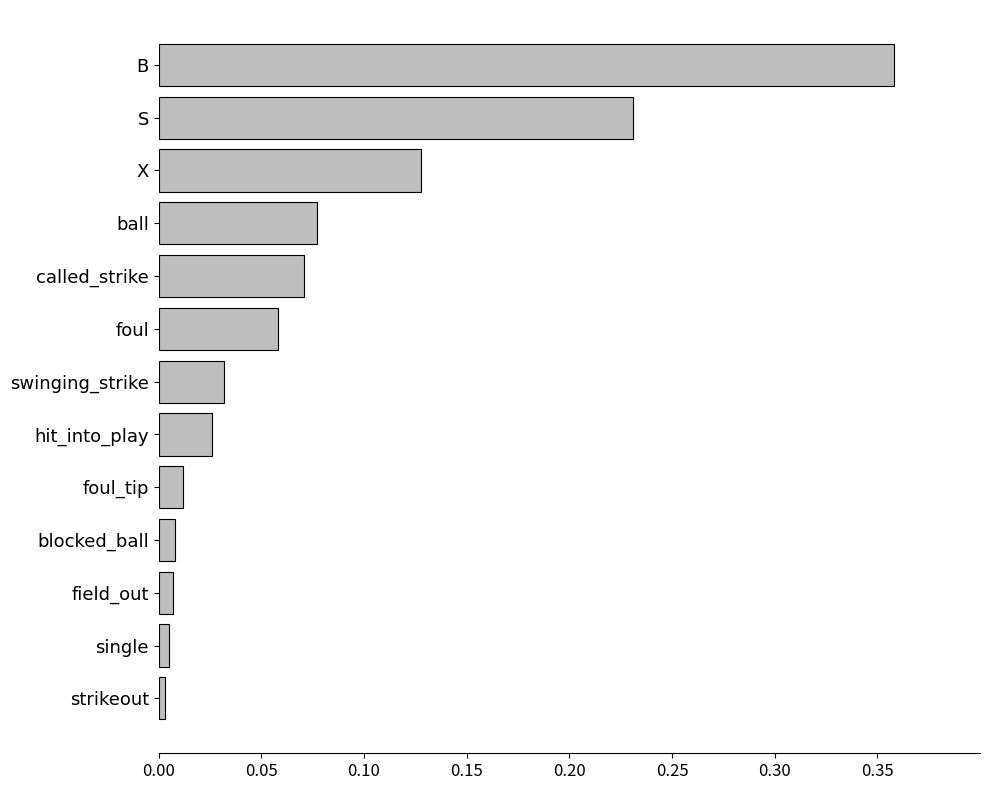

What position from the bottom is foul?

8